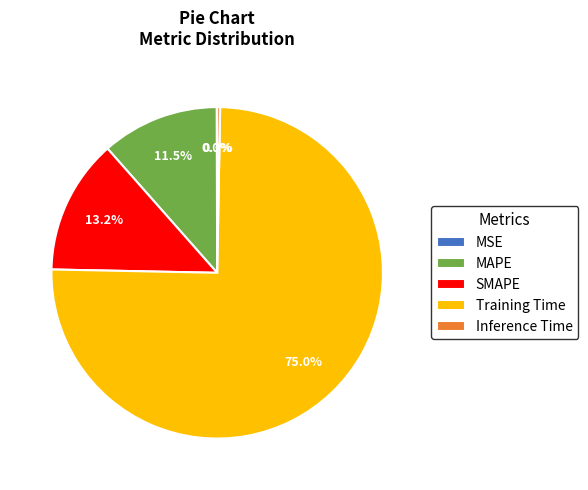

Is it true that SMAPE is 1% of the pie?

False